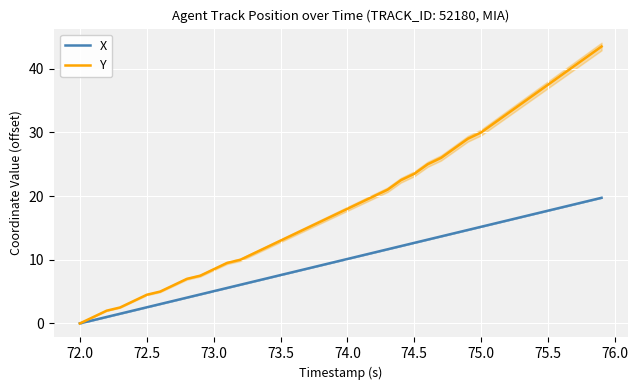

True or false: Y and X intersect in this chart.

False